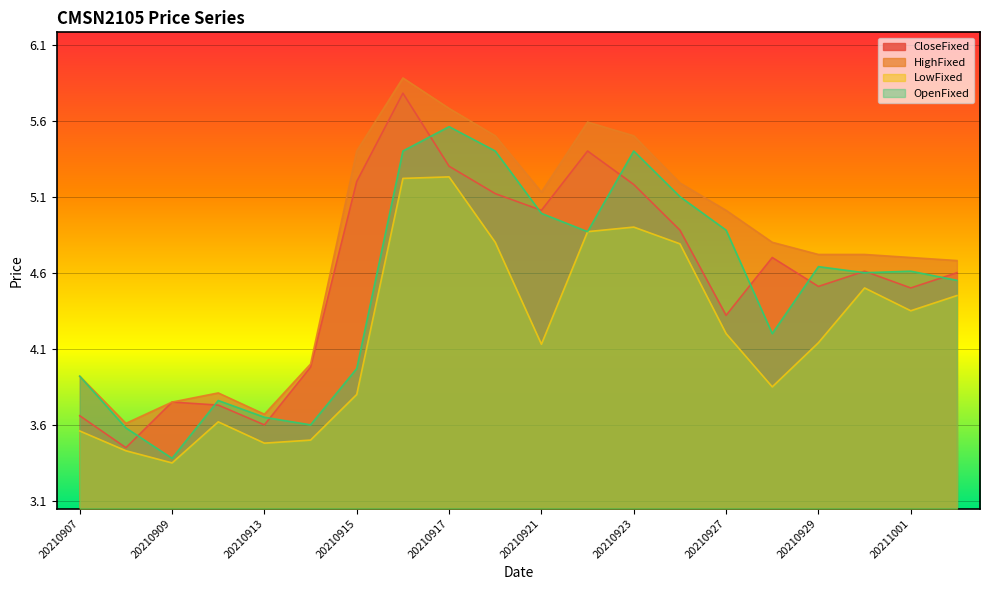

What is the difference between the HighFixed values at 20210928 and 20210920?

0.7